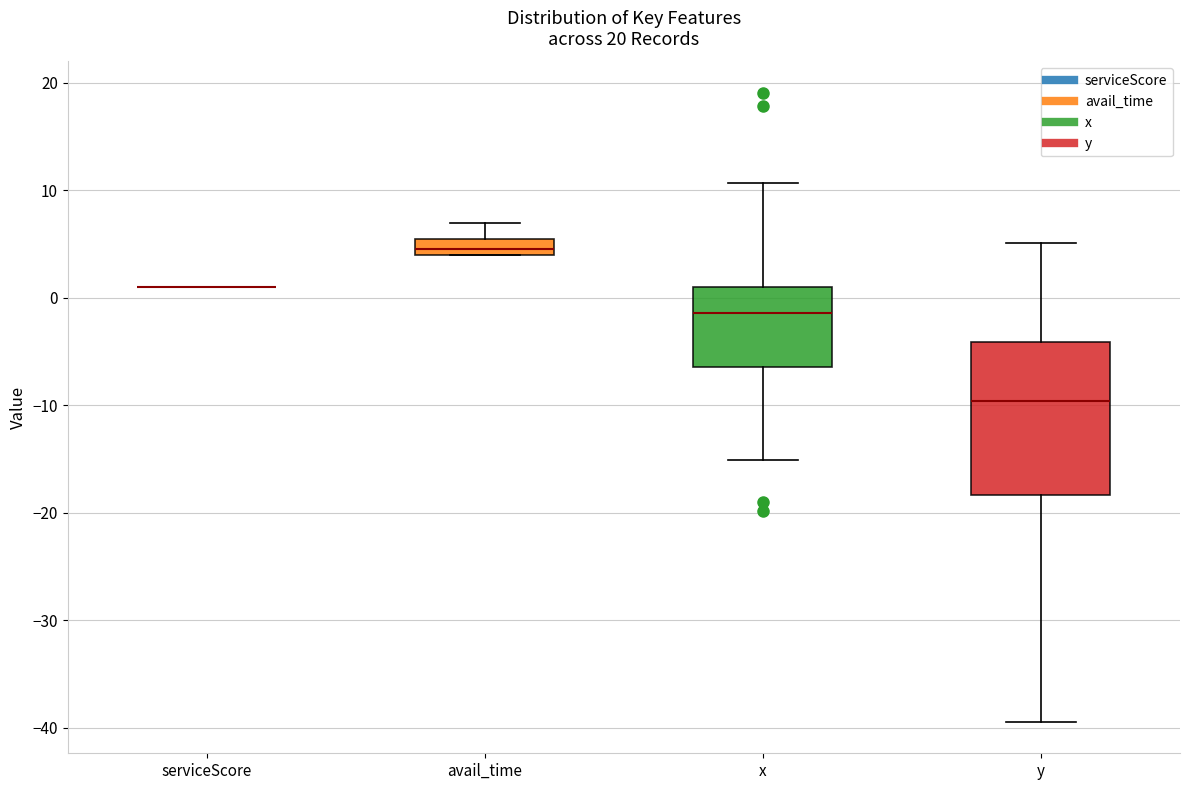

Reading left to right, read every box against the y-axis: the position of its median line, the range the box covers, and the ends of its whiskers. The values are not printed on the chart, so give them approximately, as read against the axis.

serviceScore: box collapsed to a line at 1, whiskers 1 to 1
avail_time: median 5, box 4 to 6, whiskers 4 to 7
x: median -1, box -6 to 1, whiskers -15 to 11
y: median -10, box -18 to -4, whiskers -39 to 5